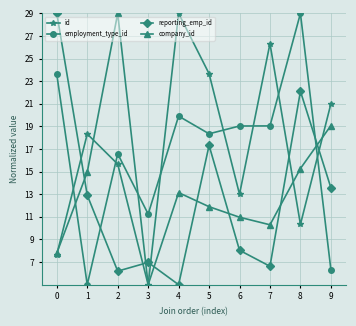

True or false: reporting_emp_id and id cross at least once.

True